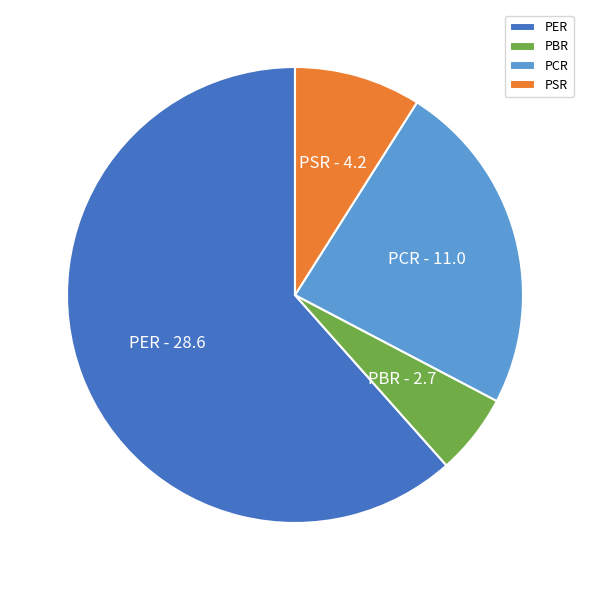

What is the smallest slice in the pie chart?

PBR